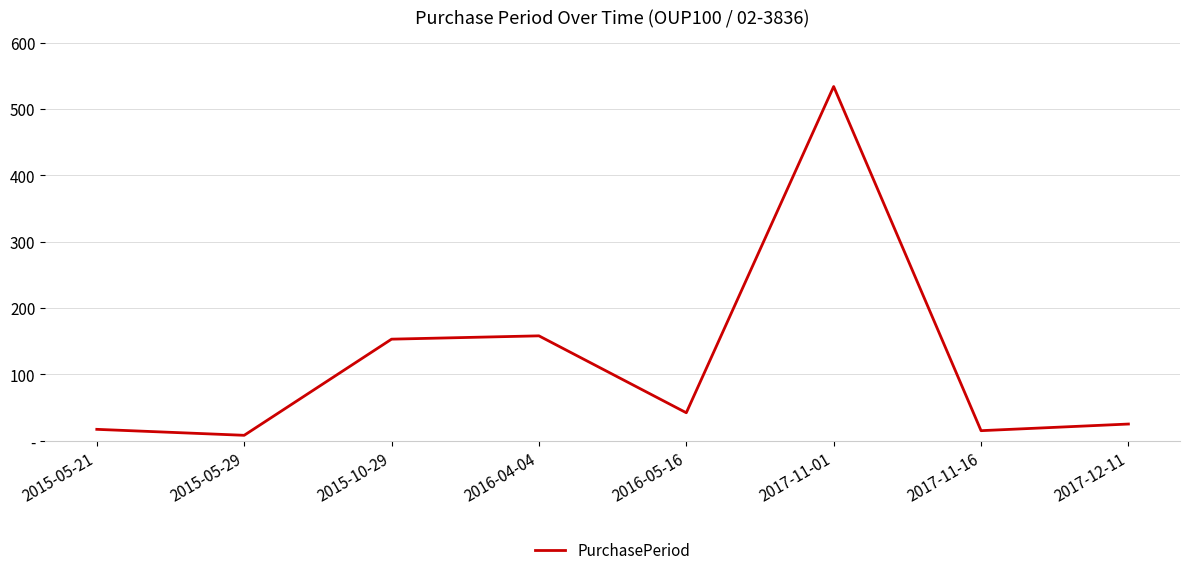

What is the label of the 1st point from the right?

2017-12-11